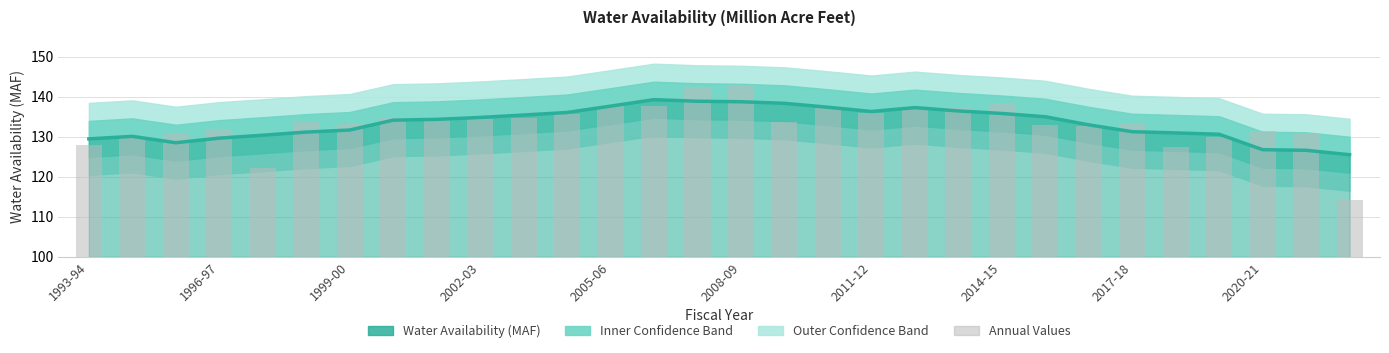

What is the difference between the second highest and minimum values?

28.3